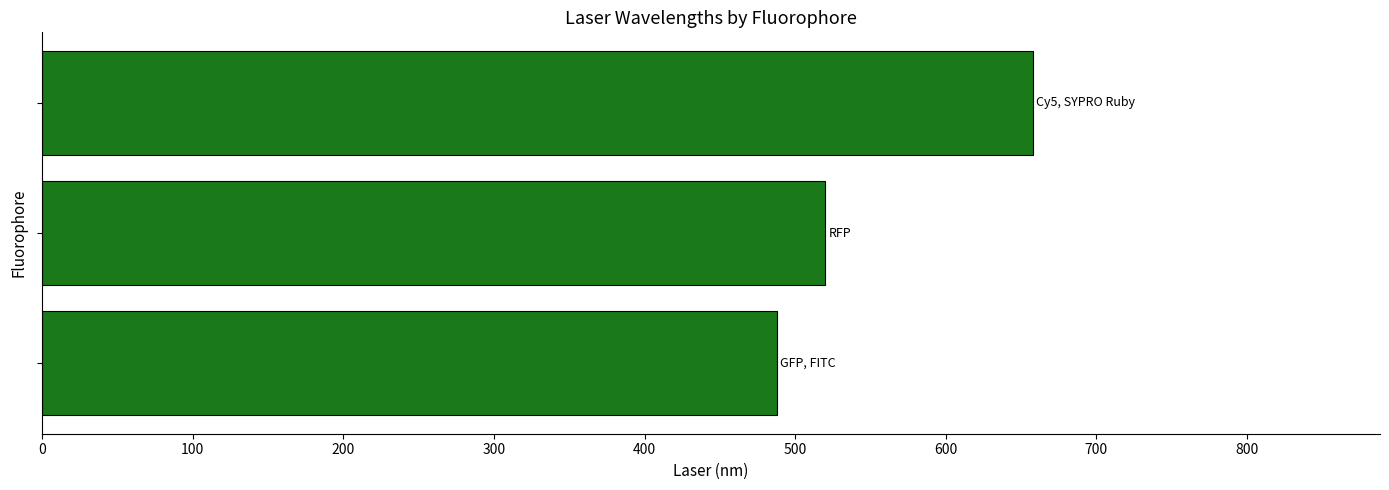

What is the greatest value displayed?

658